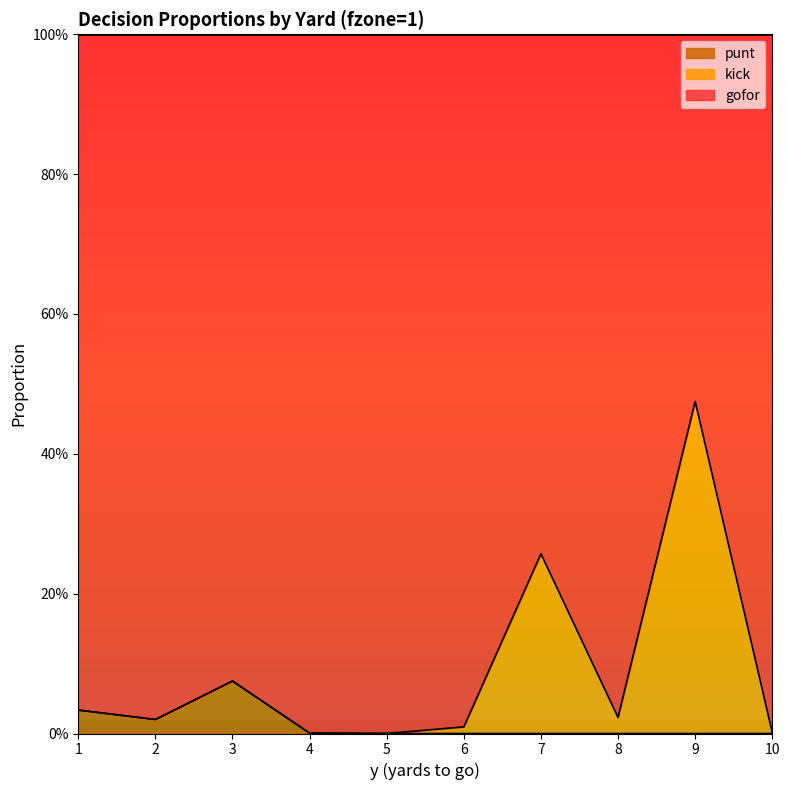

The punt series shows 0.0 at 3. True or false?

False